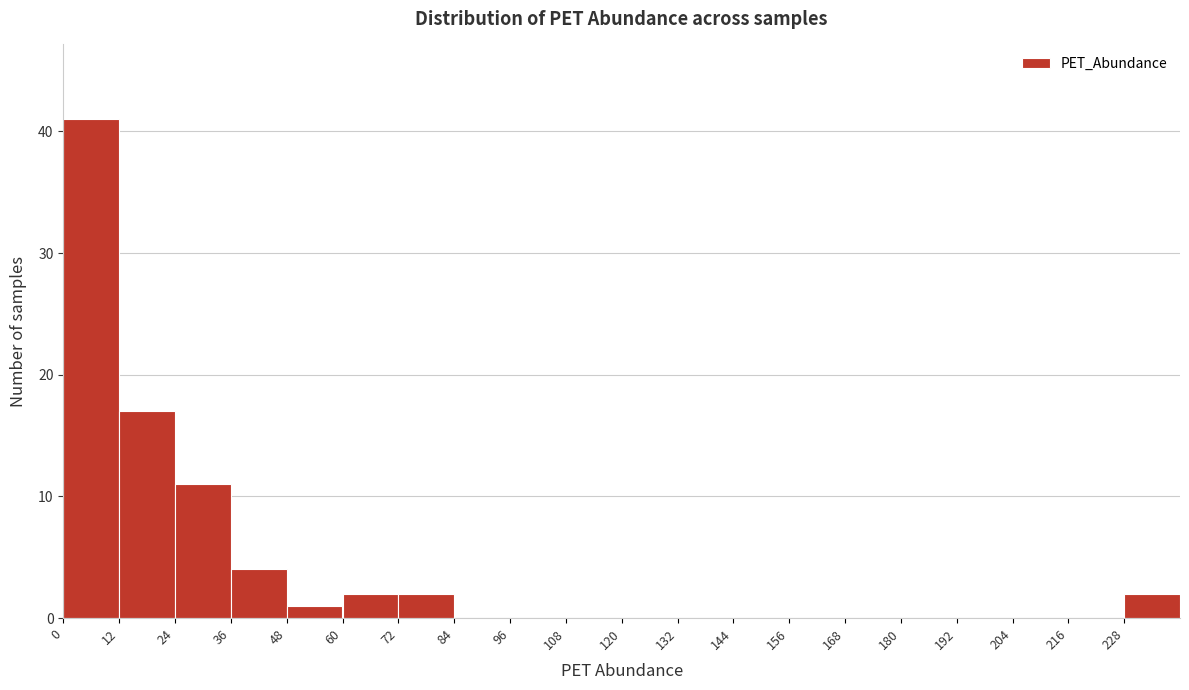

Over which range of the x-axis is the bar tallest?

0 to 12